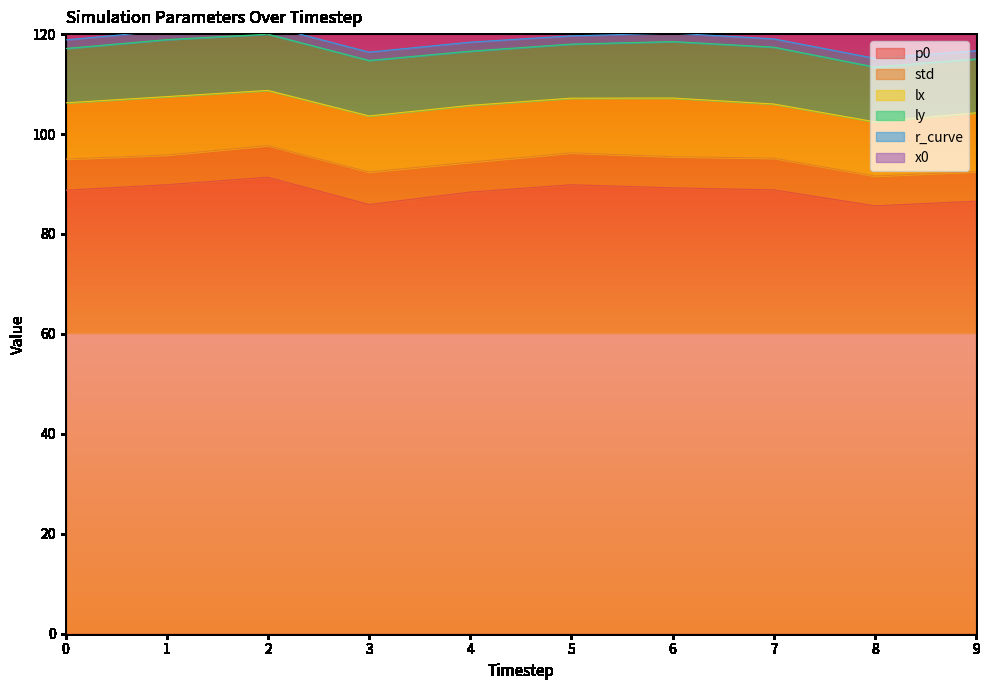

Which category has the lowest value across all series?

9.0